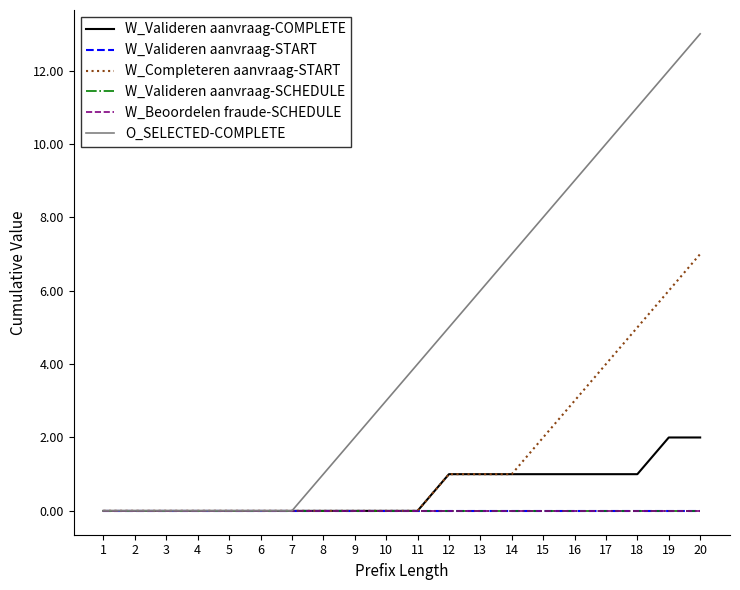

At 10, list the series in order from smallest to largest.

W_Valideren aanvraag-COMPLETE, W_Valideren aanvraag-START, W_Completeren aanvraag-START, W_Valideren aanvraag-SCHEDULE, W_Beoordelen fraude-SCHEDULE, O_SELECTED-COMPLETE